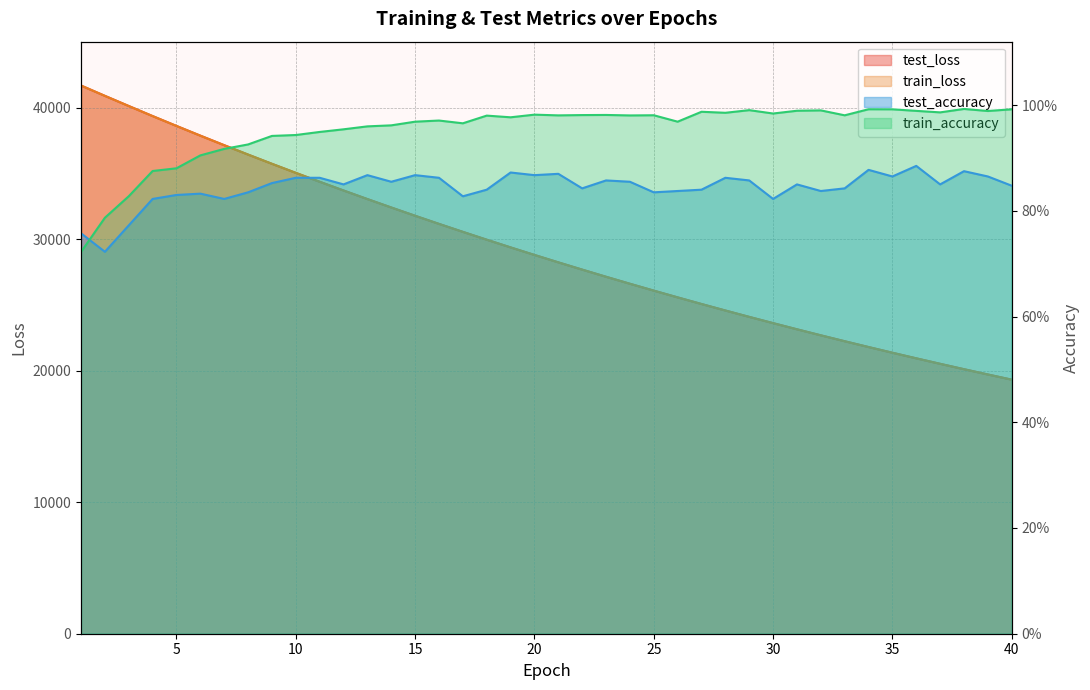

At which category does train_accuracy reach its first local valley?

17